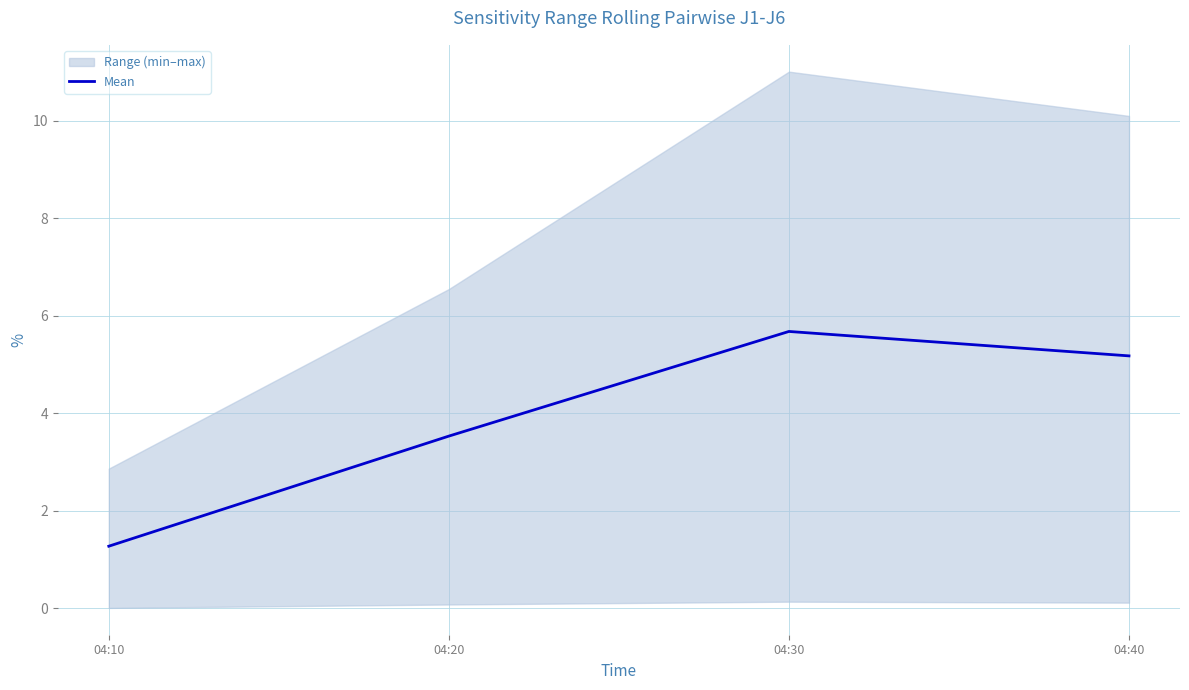

Where is the data nearest to the value 3?

04:20